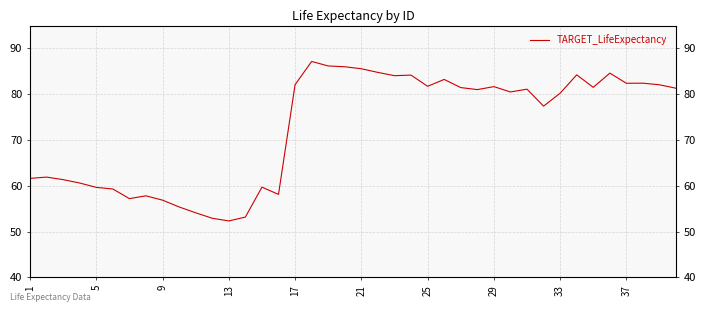

What is the smallest value displayed?

52.3